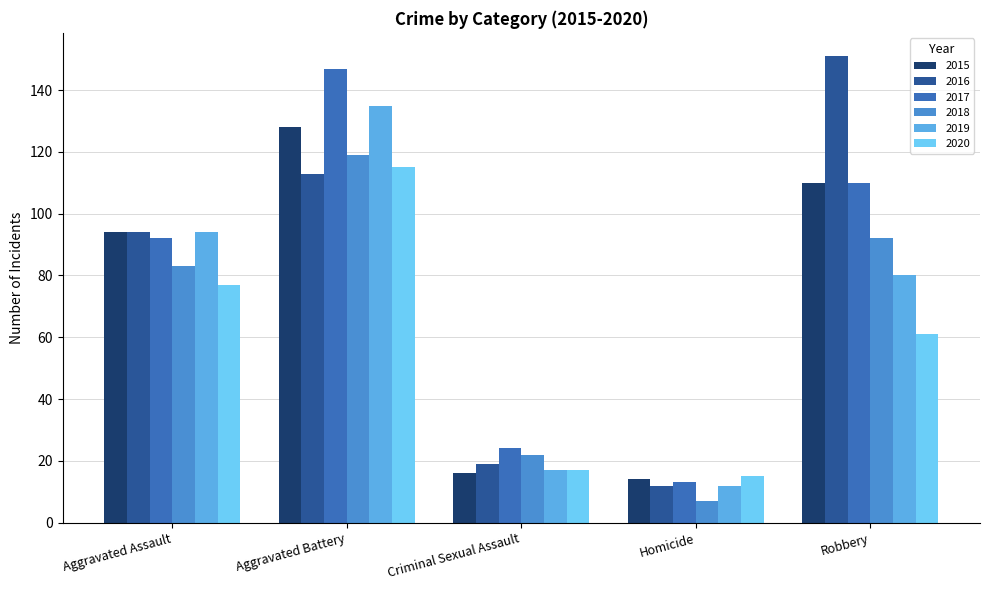

True or false: 2016 has a value of 19 at Criminal Sexual Assault.

True